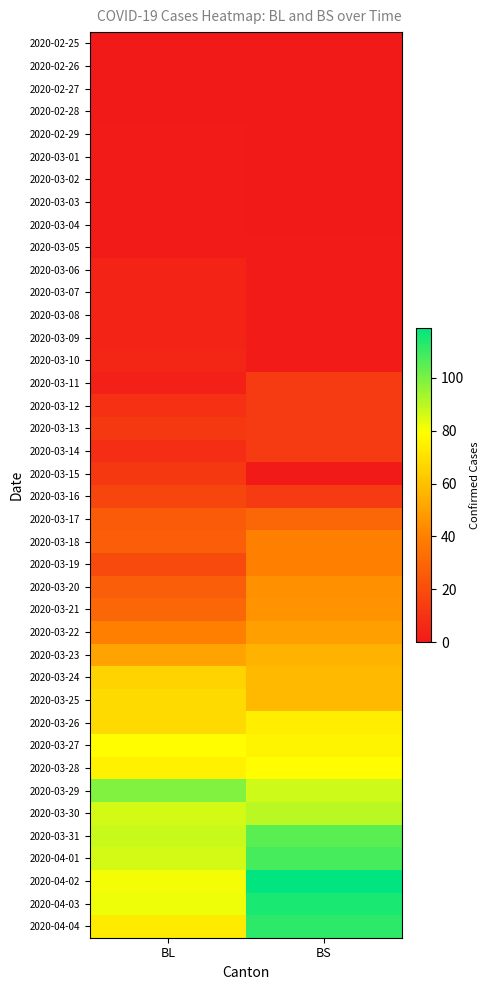

Reading left to right, transcribe all the data shown in this chart.

2020-02-25: BL=0	BS=0
2020-02-26: BL=0	BS=0
2020-02-27: BL=0	BS=0
2020-02-28: BL=0	BS=0
2020-02-29: BL=1	BS=0
2020-03-01: BL=1	BS=0
2020-03-02: BL=1	BS=0
2020-03-03: BL=1	BS=0
2020-03-04: BL=1	BS=0
2020-03-05: BL=1	BS=1
2020-03-06: BL=4	BS=1
2020-03-07: BL=4	BS=1
2020-03-08: BL=4	BS=1
2020-03-09: BL=4	BS=1
2020-03-10: BL=5	BS=1
2020-03-11: BL=3	BS=13
2020-03-12: BL=9	BS=13
2020-03-13: BL=12	BS=13
2020-03-14: BL=8	BS=13
2020-03-15: BL=12	BS=0
2020-03-16: BL=17	BS=13
2020-03-17: BL=26	BS=30
2020-03-18: BL=27	BS=40
2020-03-19: BL=19	BS=40
2020-03-20: BL=27	BS=45
2020-03-21: BL=30	BS=46
2020-03-22: BL=40	BS=50
2020-03-23: BL=51	BS=56
2020-03-24: BL=66	BS=58
2020-03-25: BL=68	BS=58
2020-03-26: BL=68	BS=74
2020-03-27: BL=79	BS=76
2020-03-28: BL=75	BS=79
2020-03-29: BL=99	BS=87
2020-03-30: BL=86	BS=90
2020-03-31: BL=88	BS=105
2020-04-01: BL=86	BS=108
2020-04-02: BL=81	BS=119
2020-04-03: BL=82	BS=115
2020-04-04: BL=73	BS=112